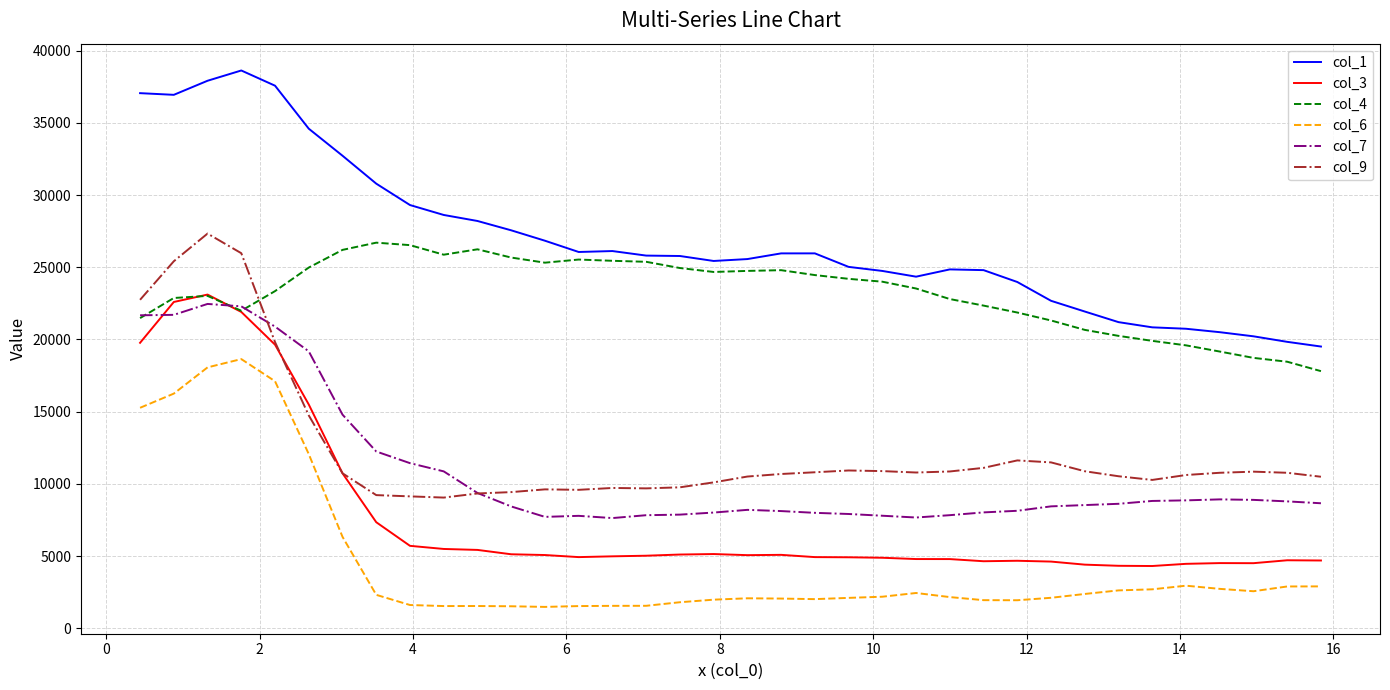

What is the sum of all col_6 values?

164925.3